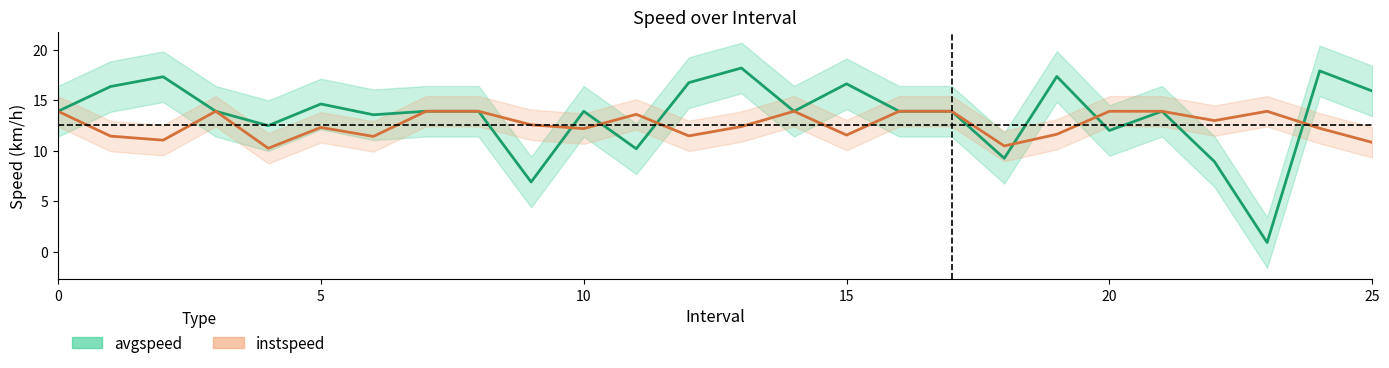

What position from the right is 22.0?

4